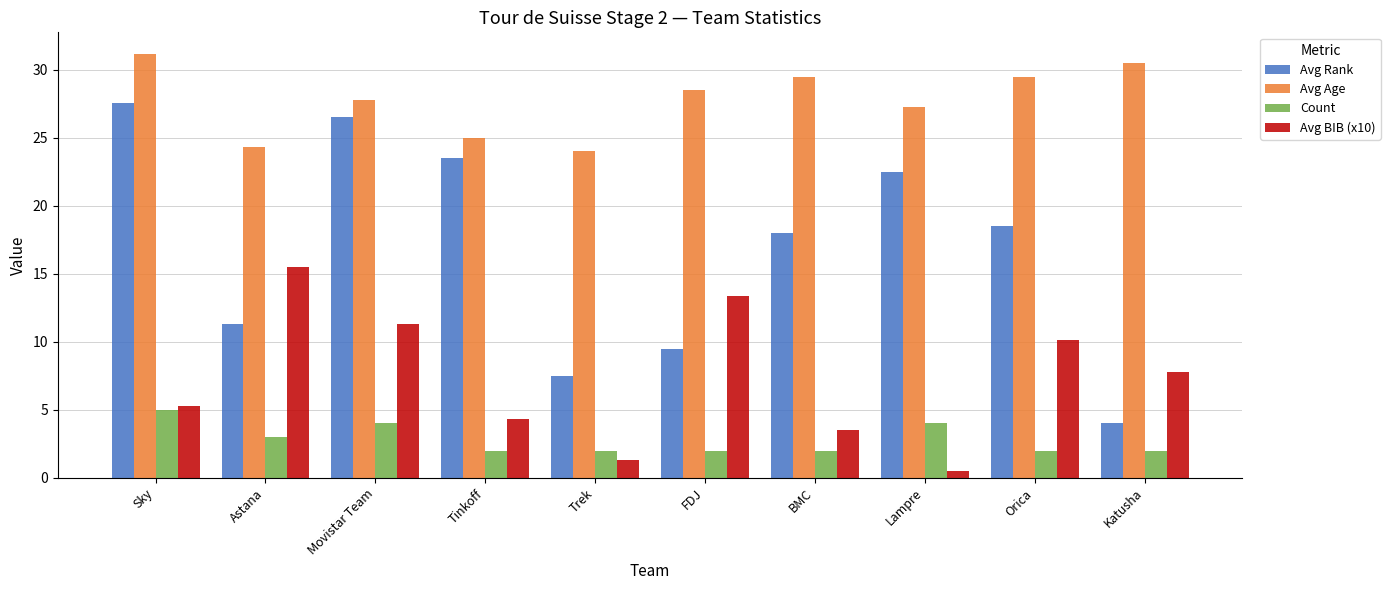

What position from the right is Orica?

2